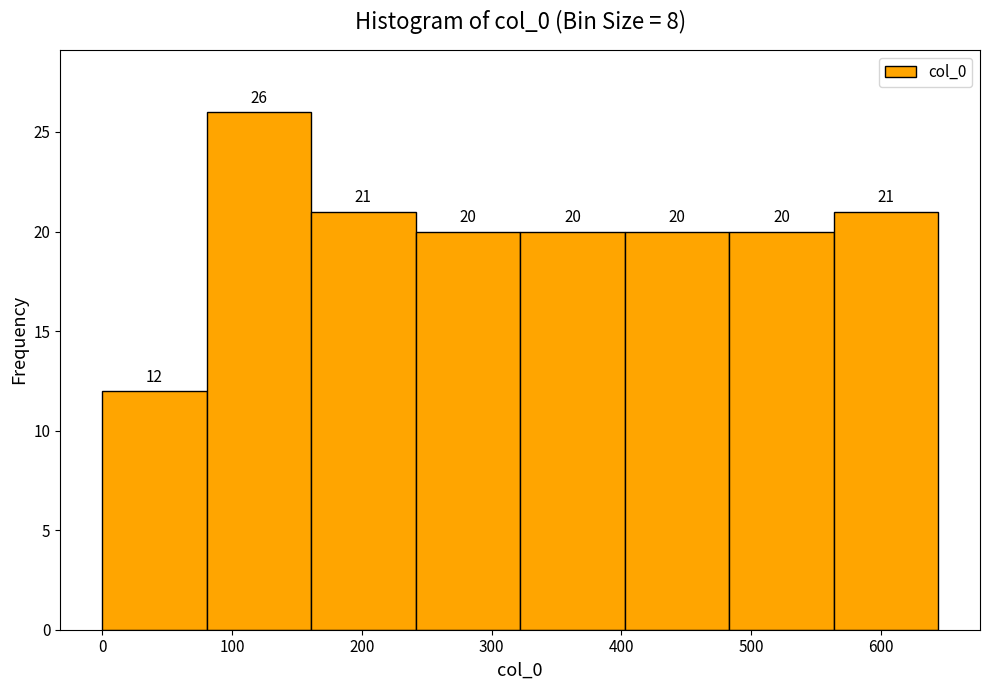

How tall is the bar that spans 240 to 320 on the x-axis? The bar edges are not printed on the chart, so give them approximately, as read against the axis.

20